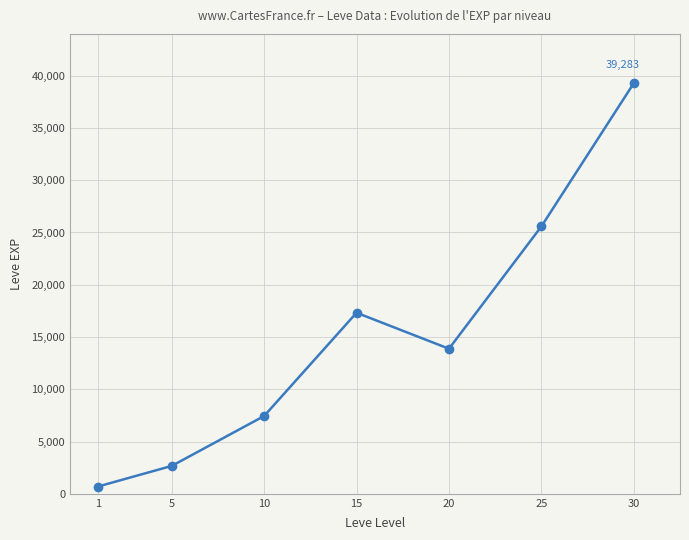

Reading right to left, transcribe all the data shown in this chart.

39283	25577	13877	17320	7443	2668	692